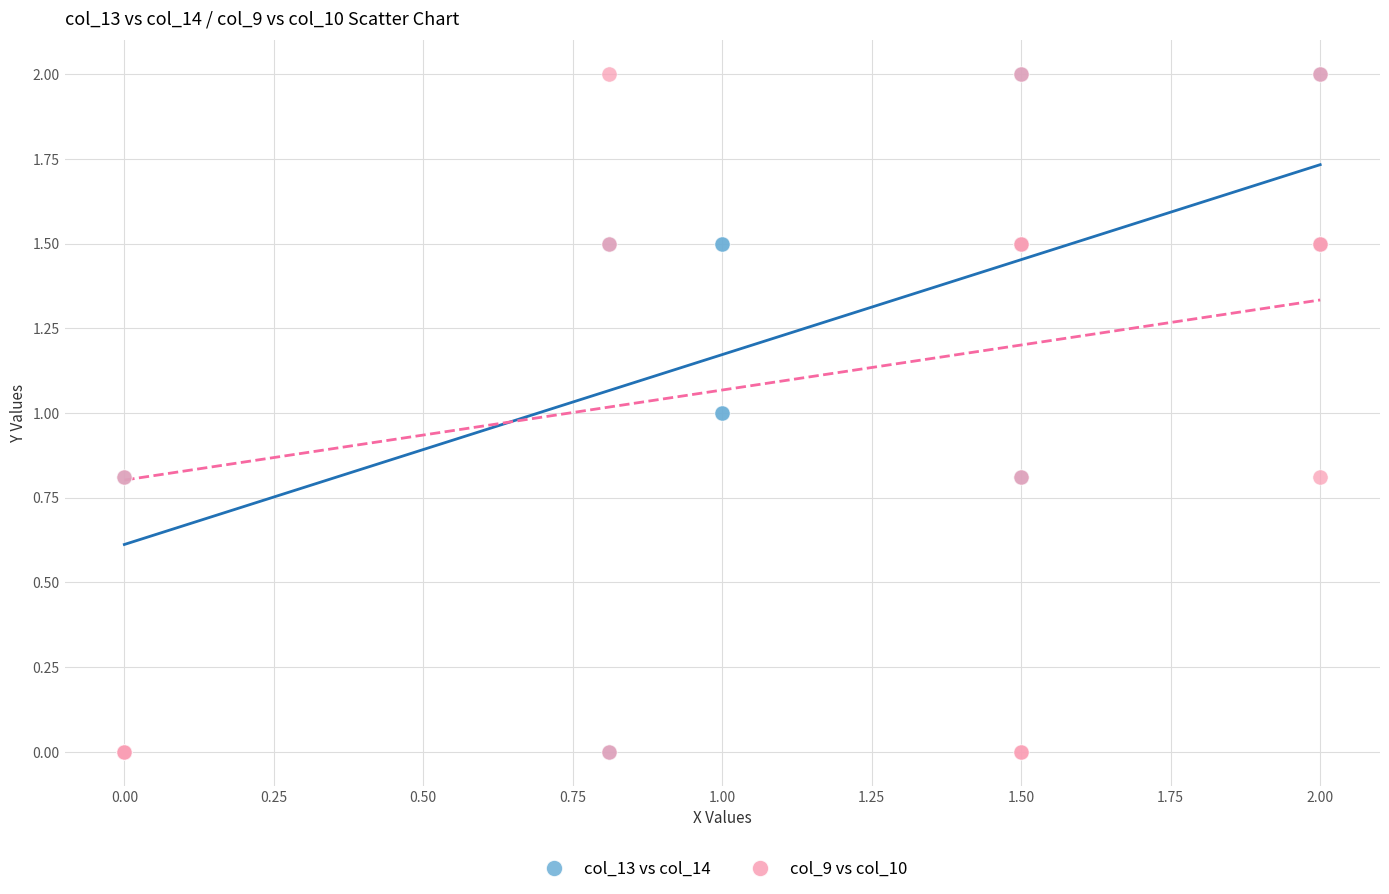

What are all the series names shown in the legend?

col_13 vs col_14, col_9 vs col_10